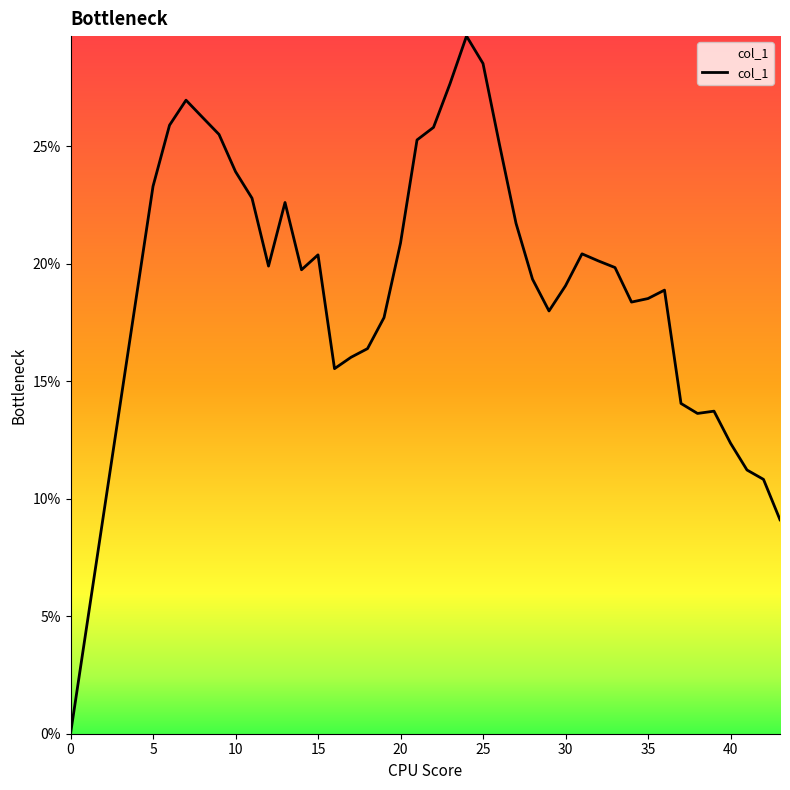

Does the chart have visible grid lines?

No